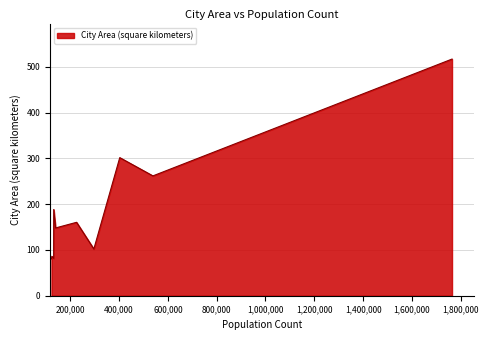

What is the greatest value displayed?

517.2